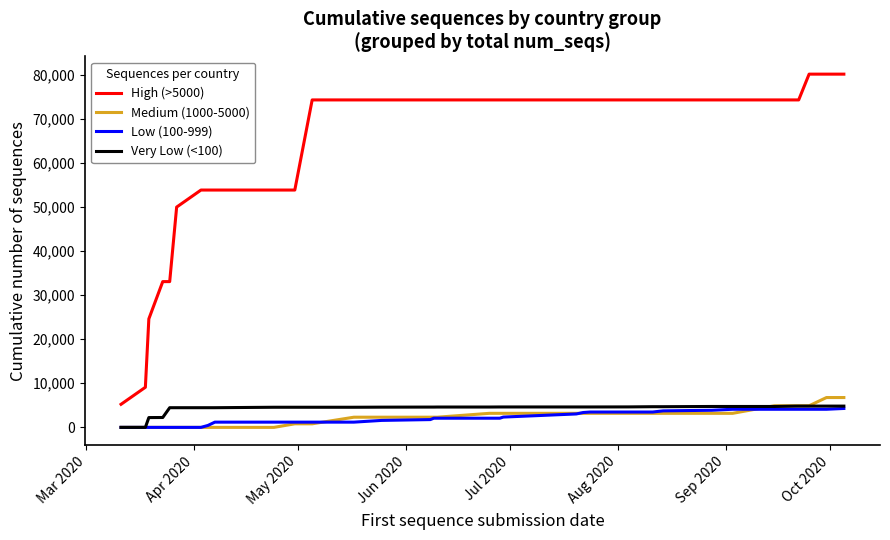

True or false: Medium (1000-5000) and High (>5000) intersect in this chart.

False